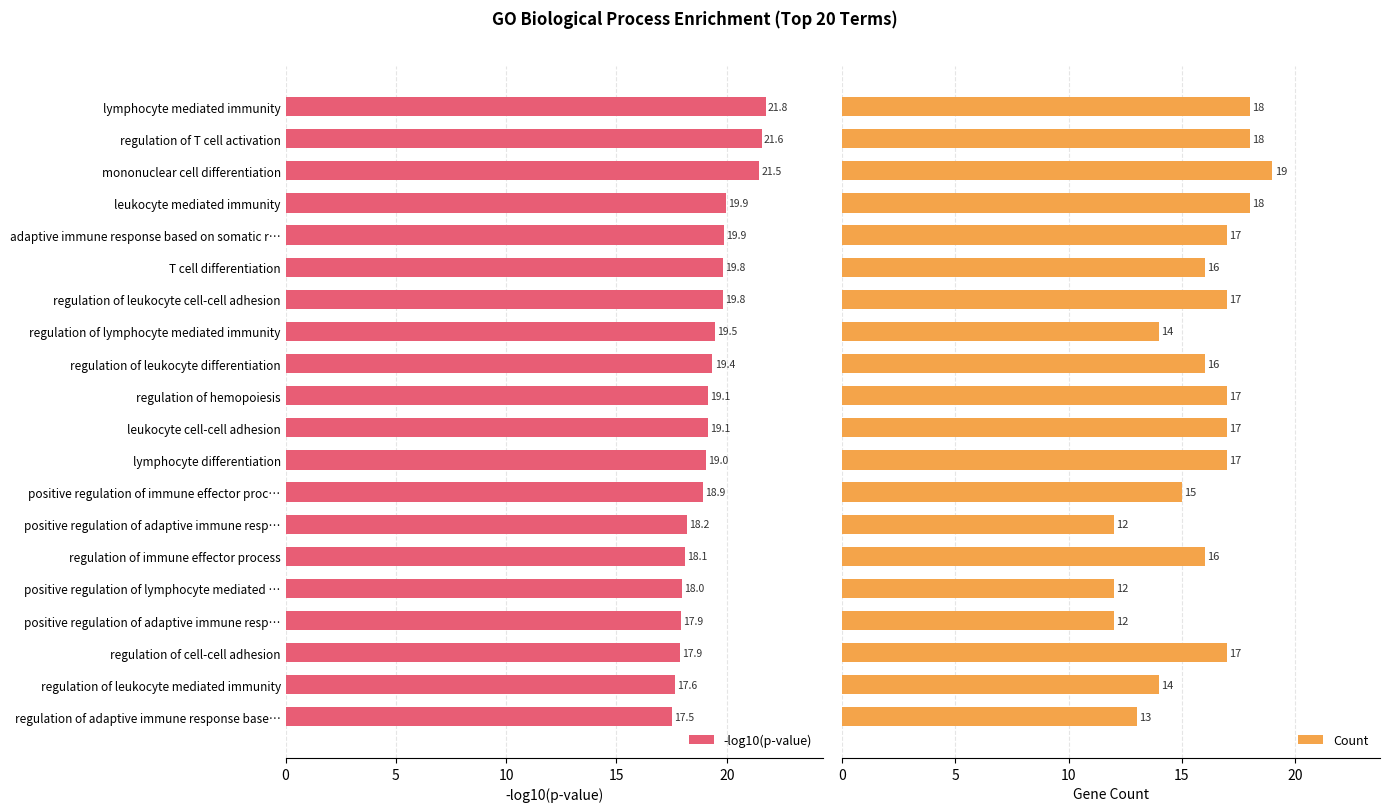

How many bars are there in each group?

2